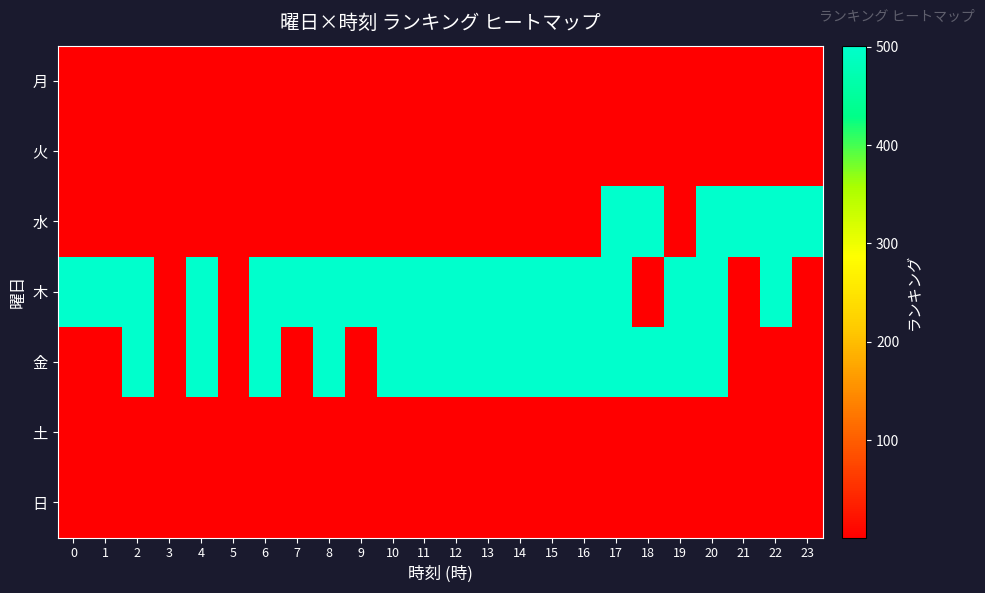

Between 9 and 17, which series saw the biggest shift?

row_2